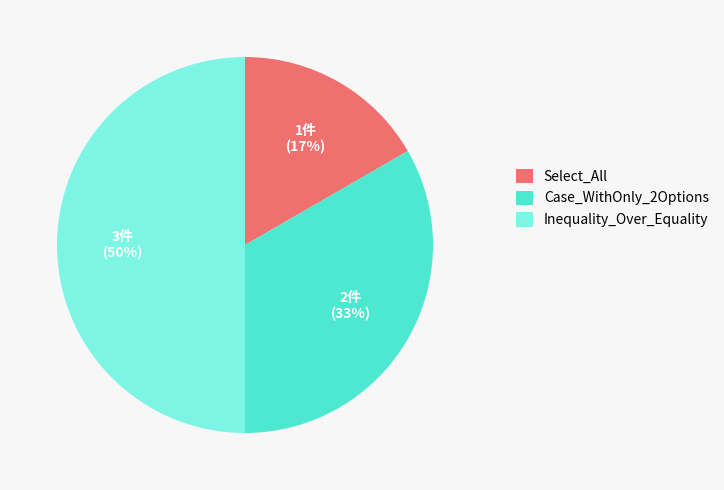

Is the sum of Case_WithOnly_2Options and Inequality_Over_Equality greater than half?

Yes